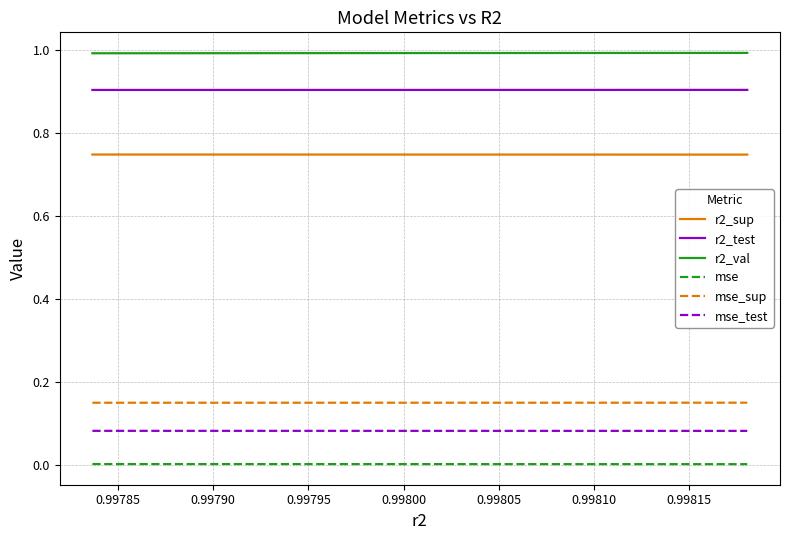

Rank the series by their maximum value, from highest to lowest.

r2_val, r2_test, r2_sup, mse_sup, mse_test, mse